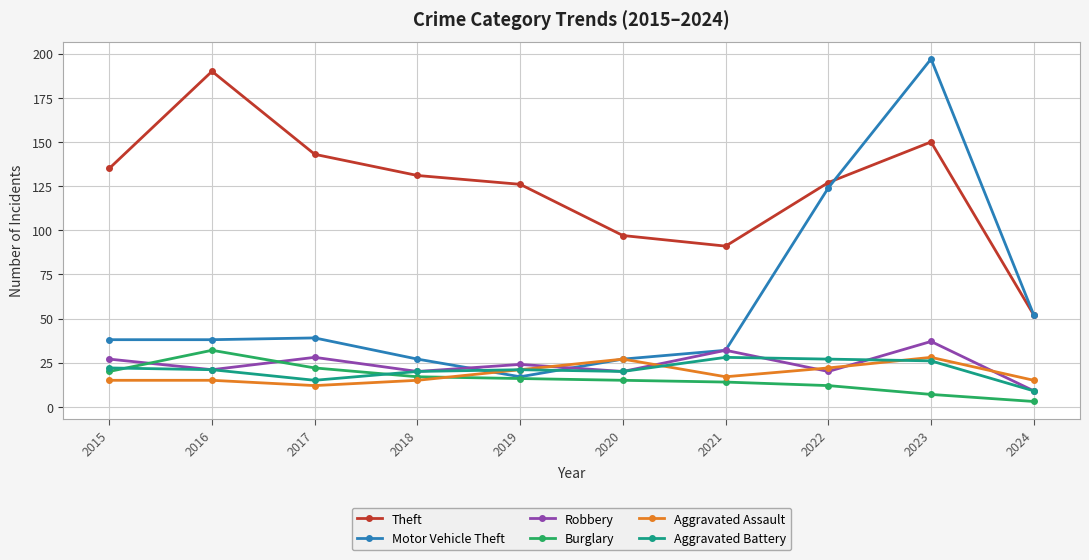

Which series has the largest total across all categories?

Theft